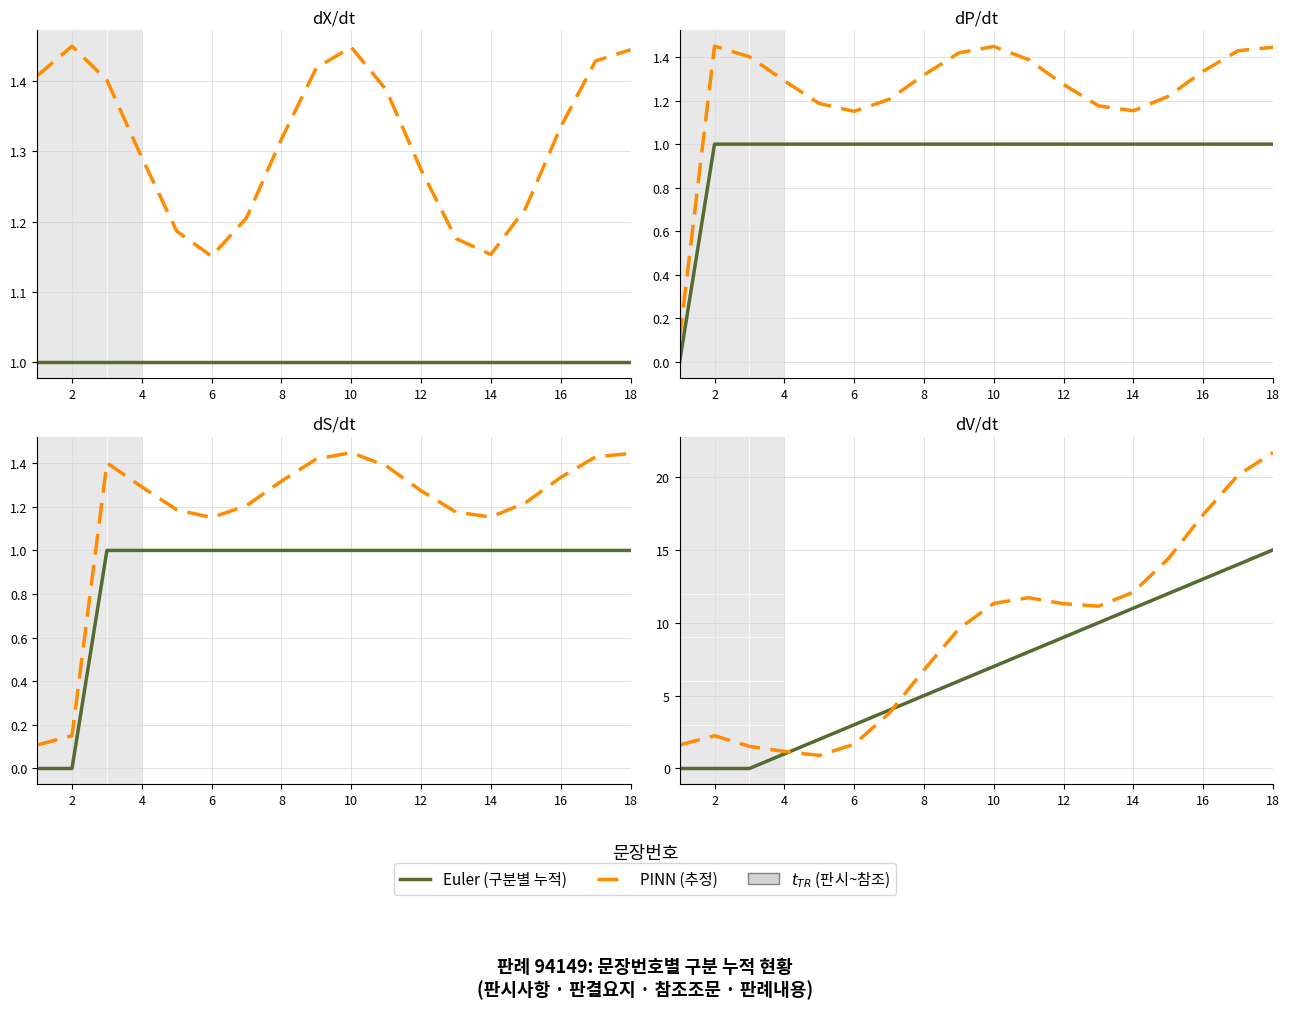

Is this an area chart (filled region under the line)?

No